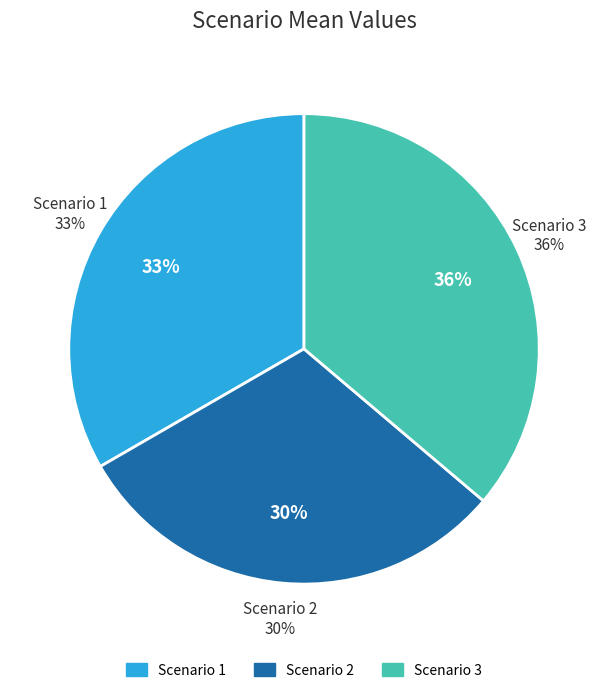

To the nearest percent, what is the combined percentage of Scenario 2 and Scenario 1?

64%